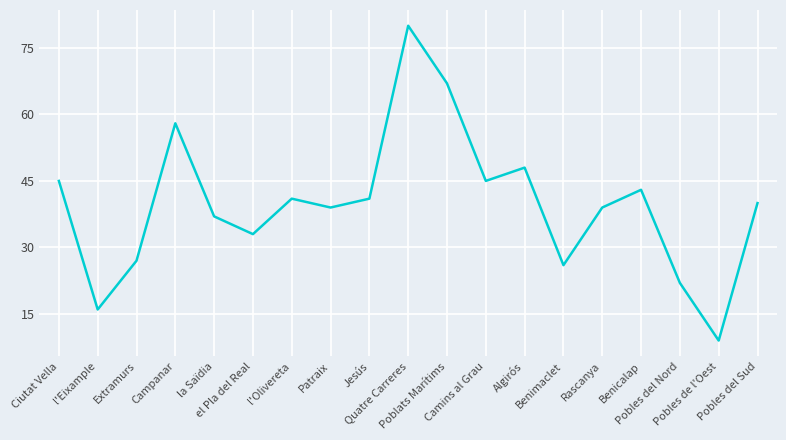

What is the difference between the maximum and minimum values?

71